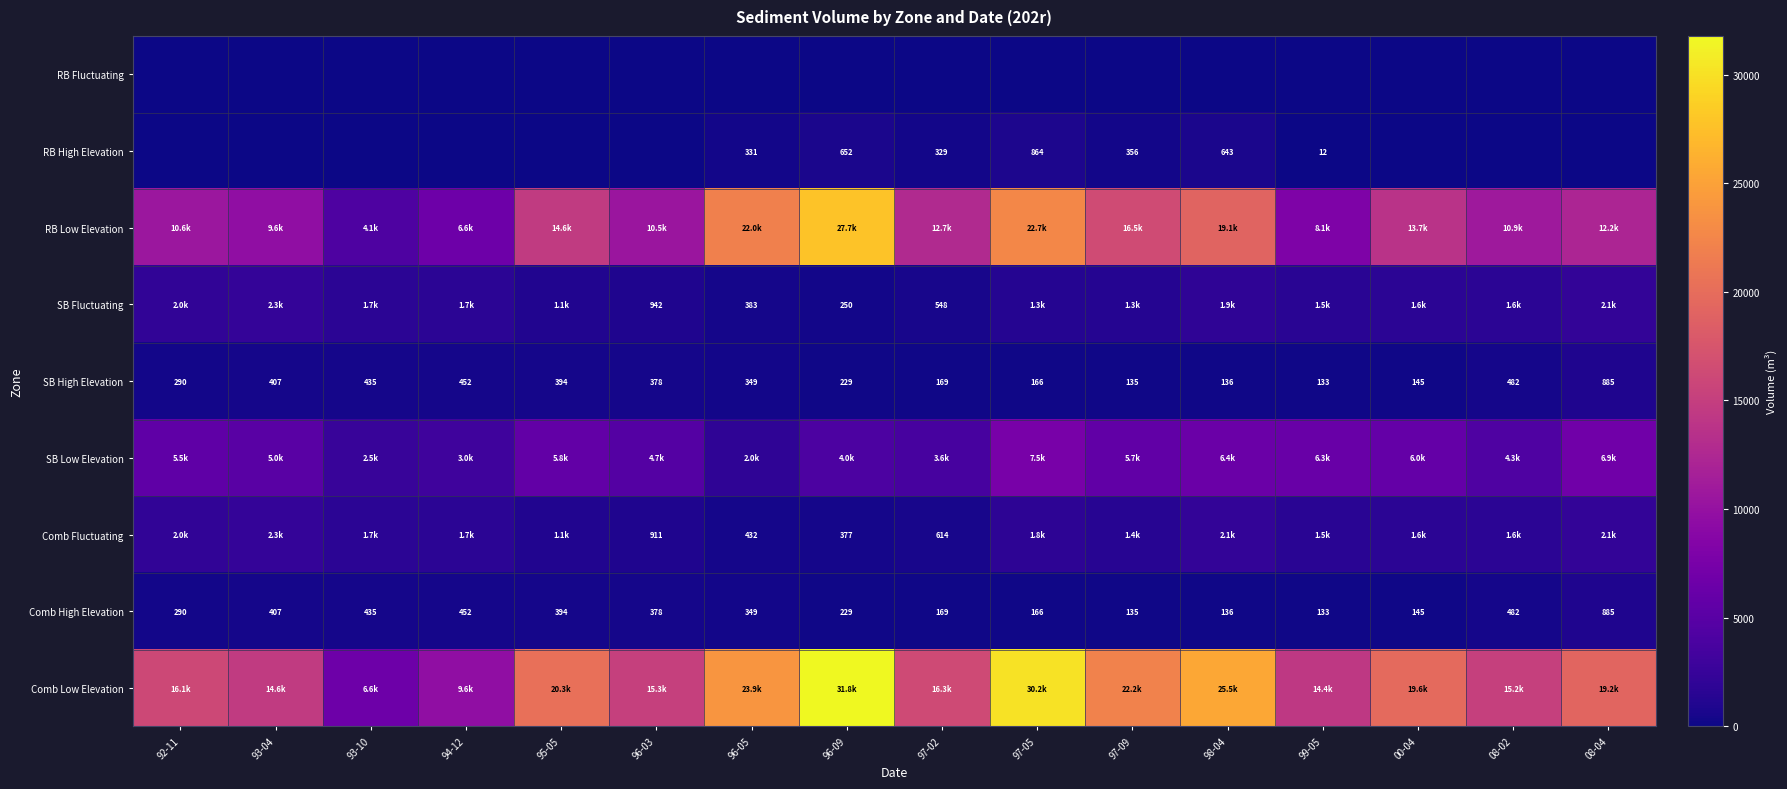

What is the maximum value shown in the chart?

31778.7